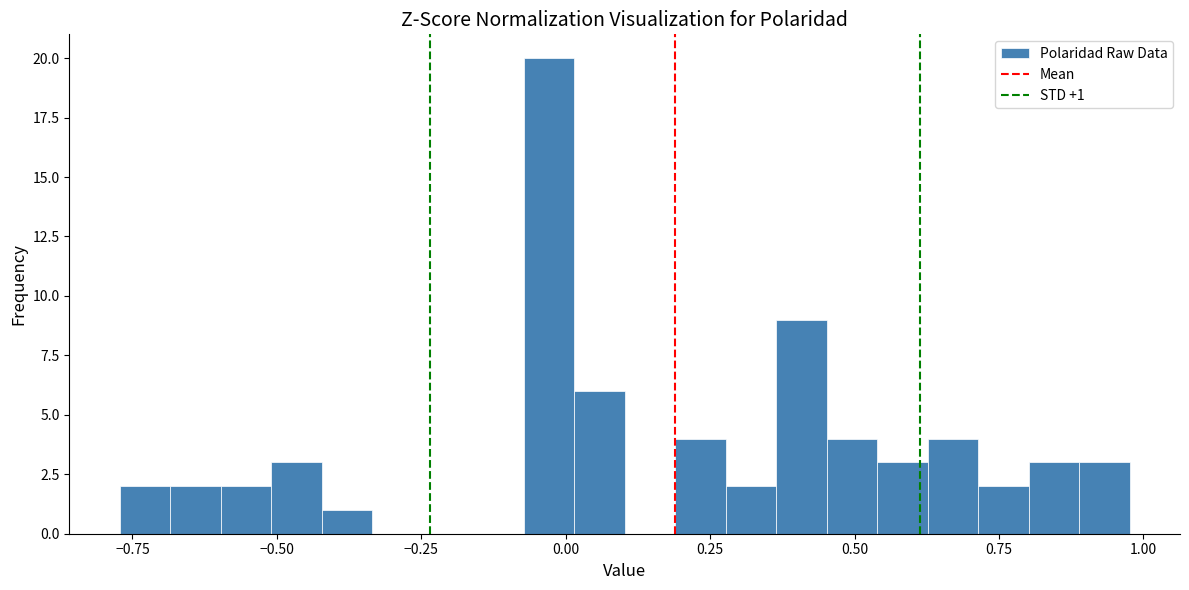

Around what value on the x-axis is the tallest bar? Give the approximate position of its centre, as read against the axis.

-0.05